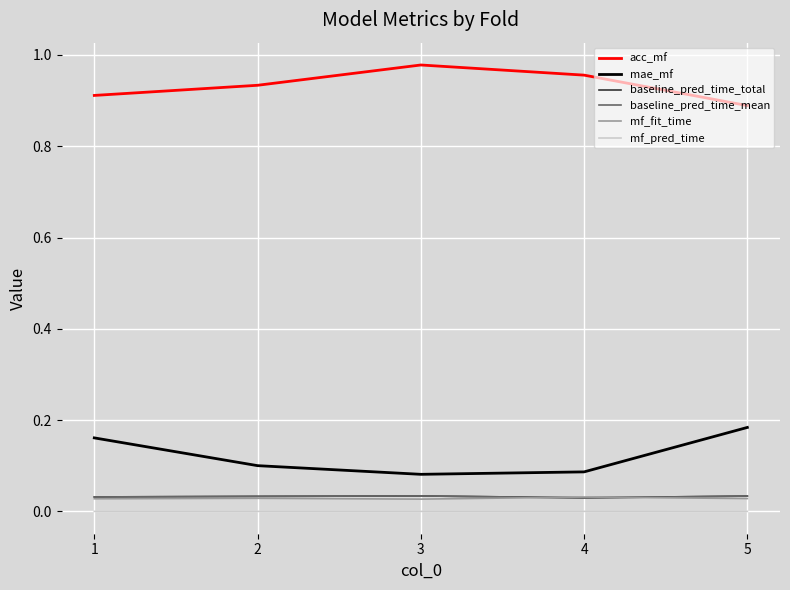

True or false: mf_fit_time has a value of 0.0 at 2.

True